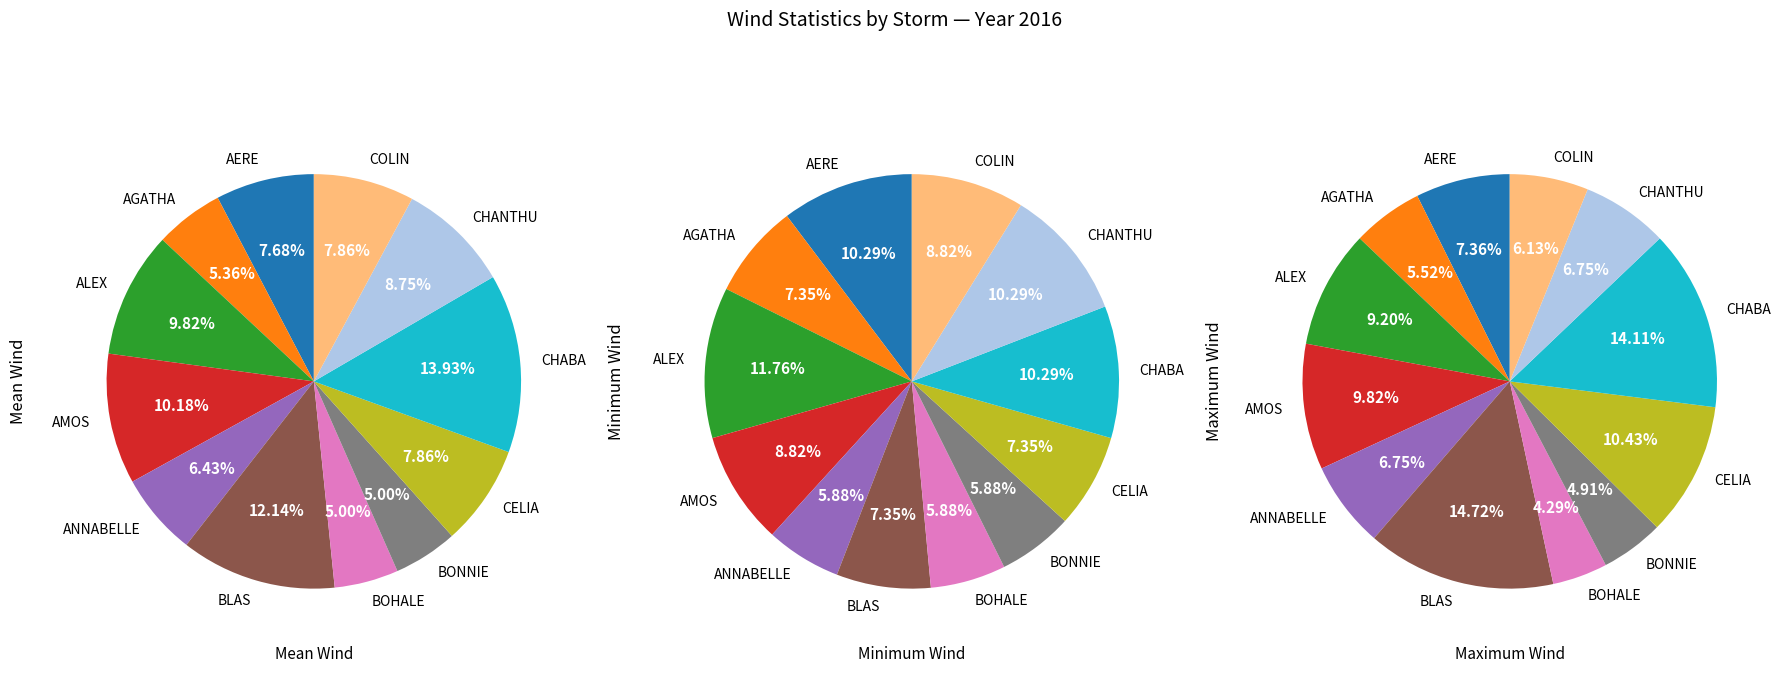

To the nearest percent, what portion does BONNIE represent?

5%